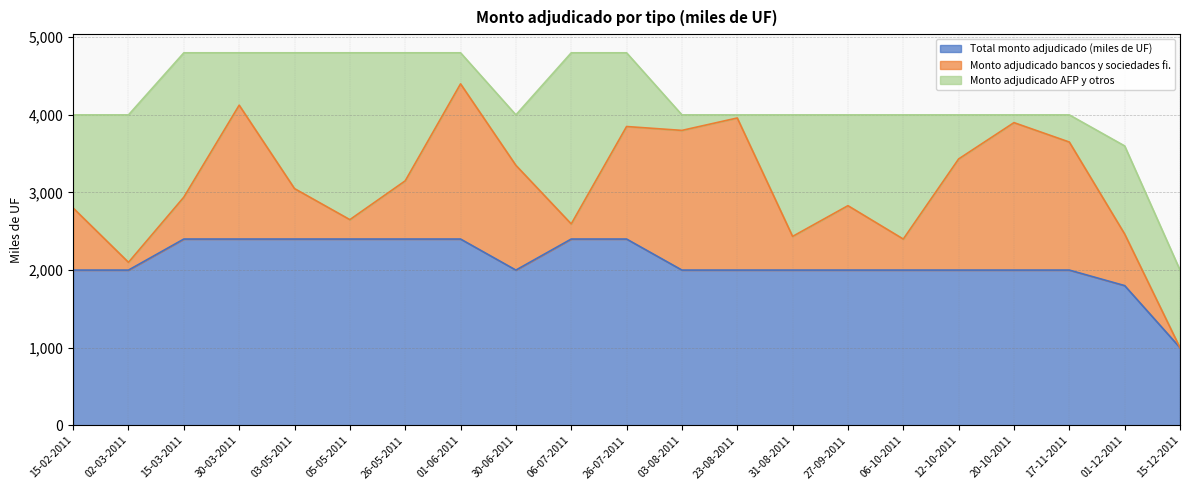

Rank the series by their maximum value, from lowest to highest.

Monto adjudicado bancos y sociedades fi., Monto adjudicado AFP y otros, Total monto adjudicado (miles de UF)